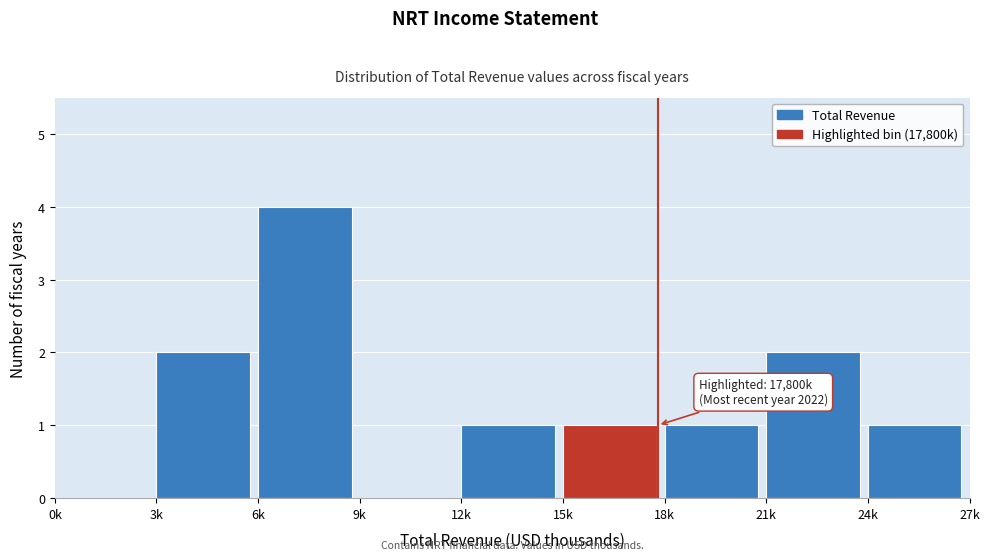

Reading right to left, transcribe all the data shown in this chart.

24k=1	21k=2	18k=1	15k=1	12k=1	9k=0	6k=4	3k=2	0k=0